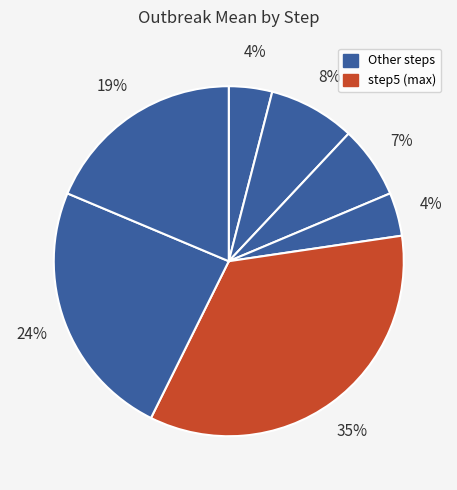

Which category has the biggest portion of the pie?

step5